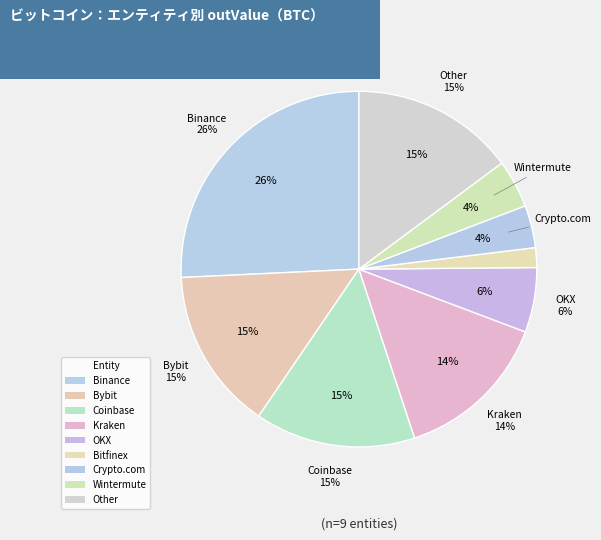

Approximately how many times larger is the value at Crypto.com compared to Wintermute?

0.9